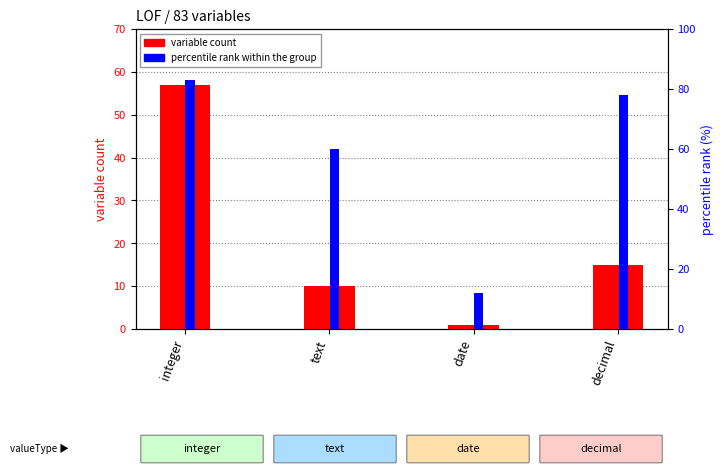

At which label is percentile rank within the group closest to 47?

text